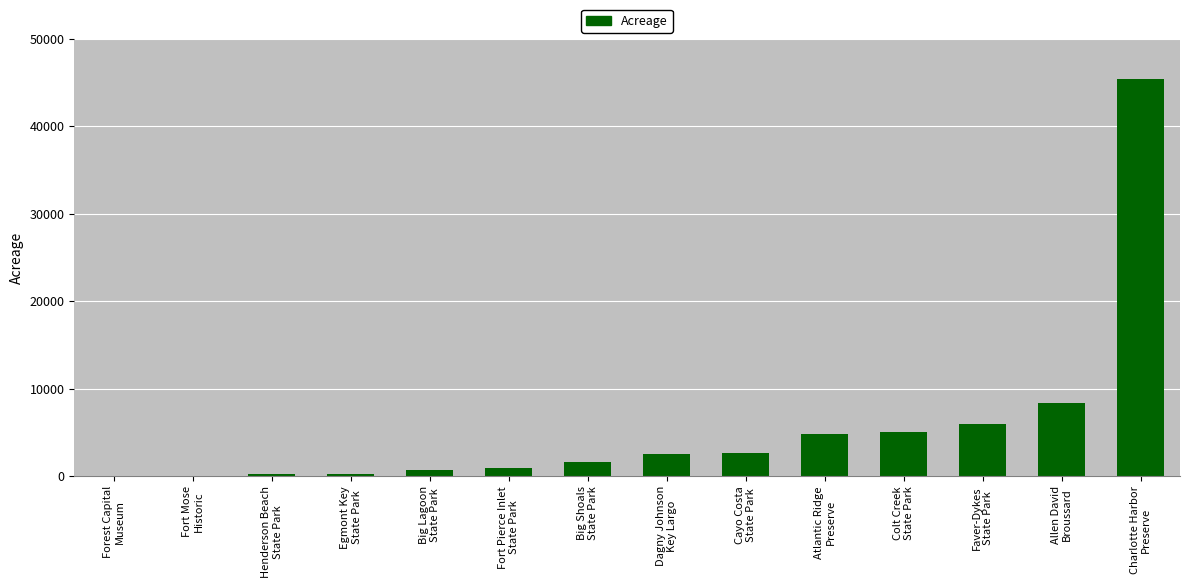

The chart shows a value of 817.2 at Cayo Costa
State Park. True or false?

False